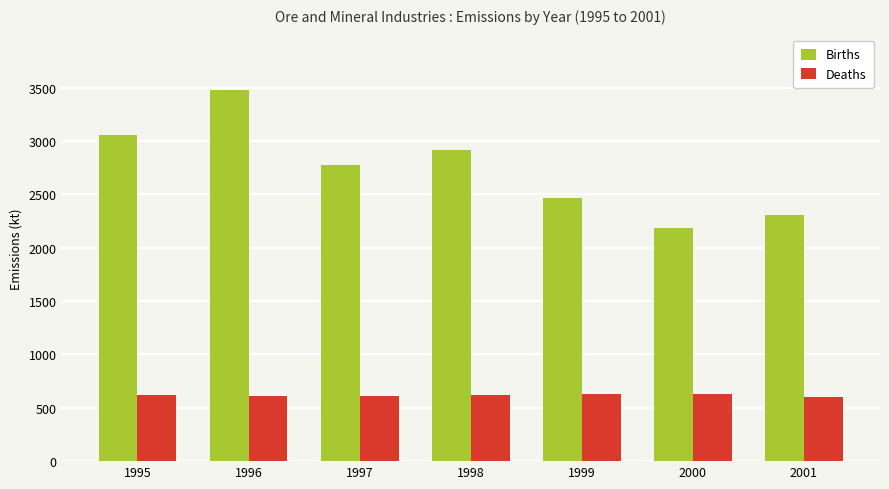

What is the sum of the Deaths values at 2000 and 1998?

1247.9